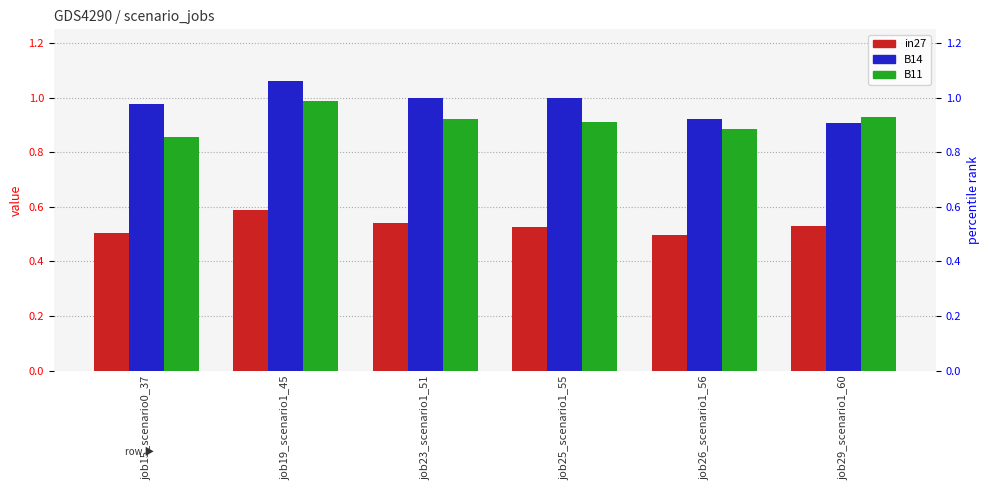

Between job19_scenario1_45 and job29_scenario1_60, which series saw the biggest shift?

B14